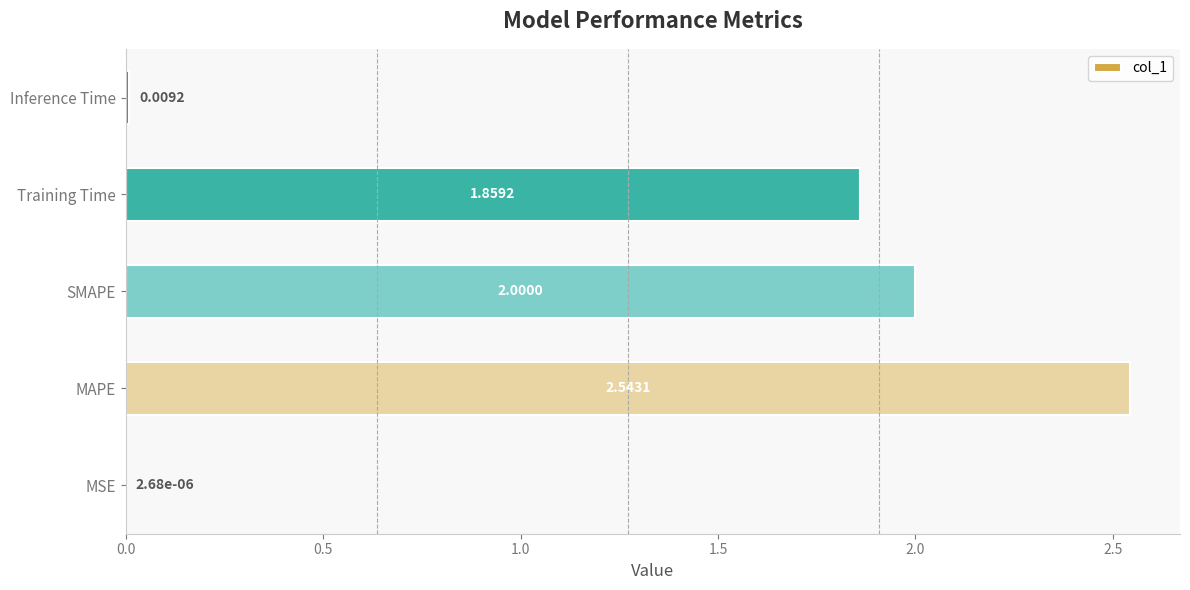

Where is the data nearest to the value 1?

Training Time